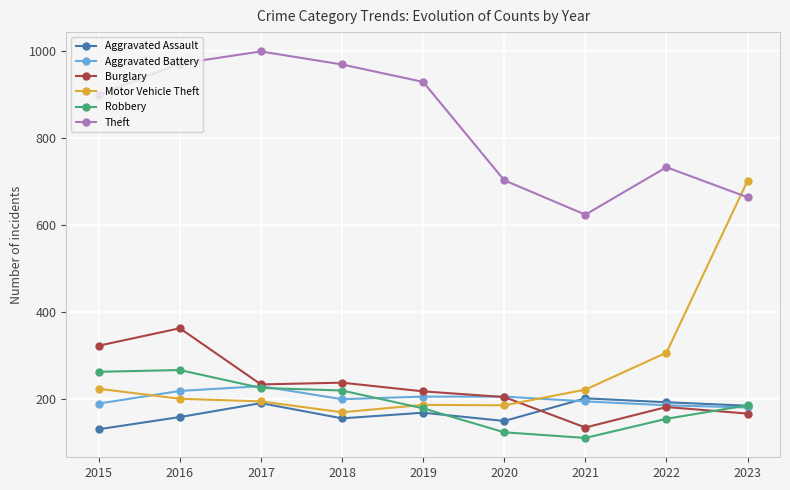

What is the minimum value for Aggravated Assault?

130